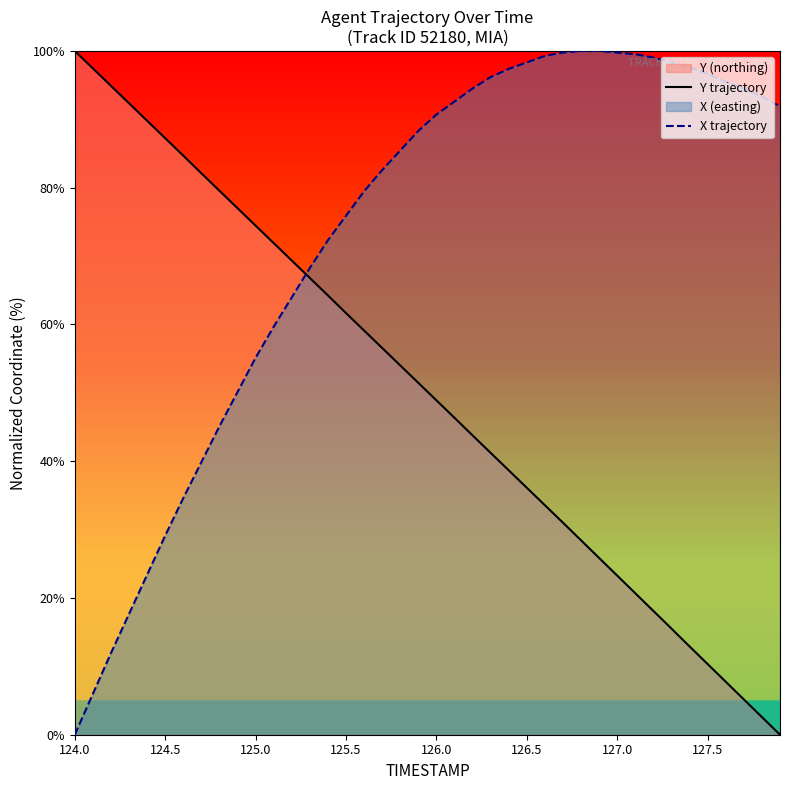

List the series in order of their overall mean, lowest first.

Y trajectory, X trajectory